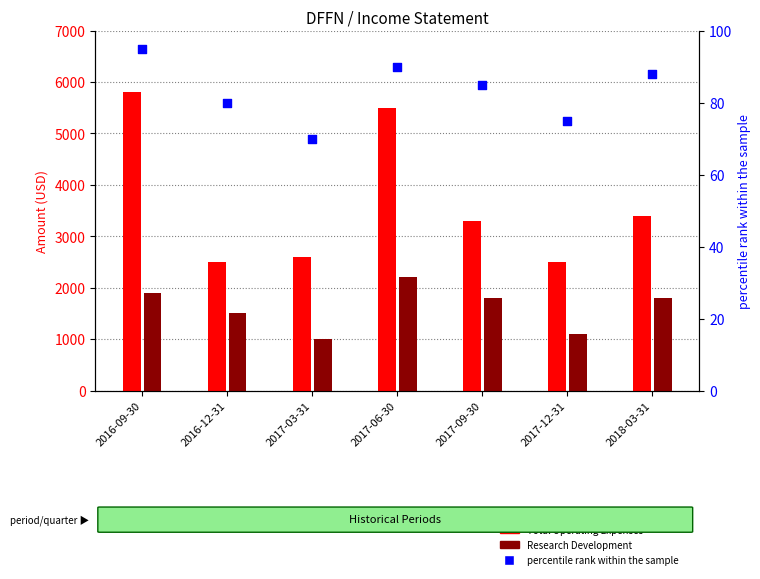

What is the total value across all series at 2016-09-30?

7795